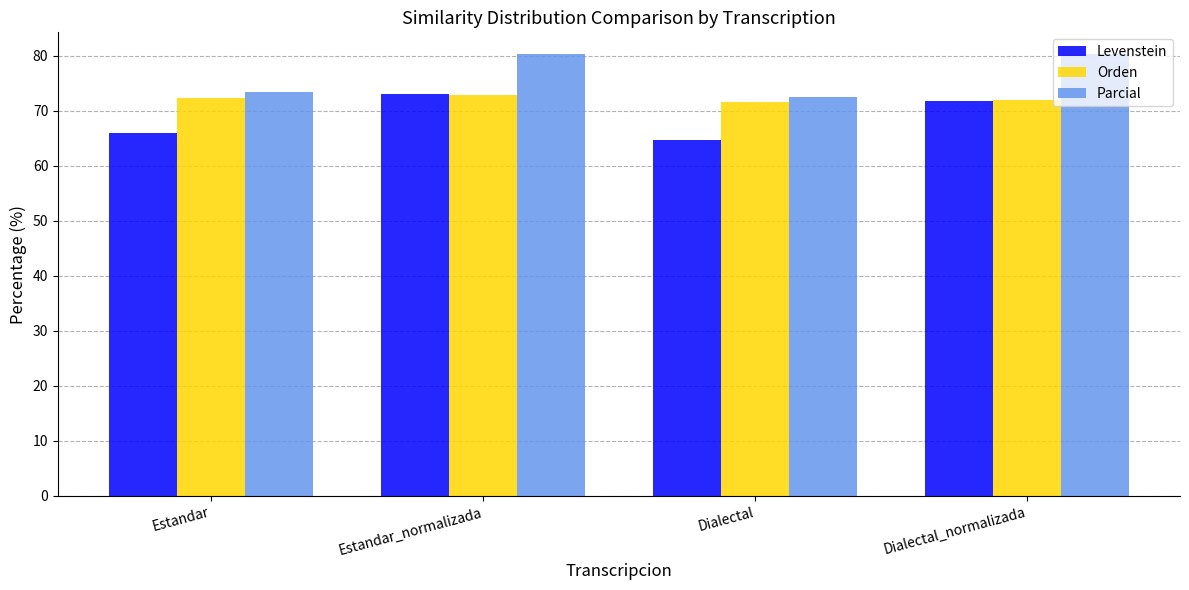

At which label does Levenstein first exceed 71?

Estandar_normalizada